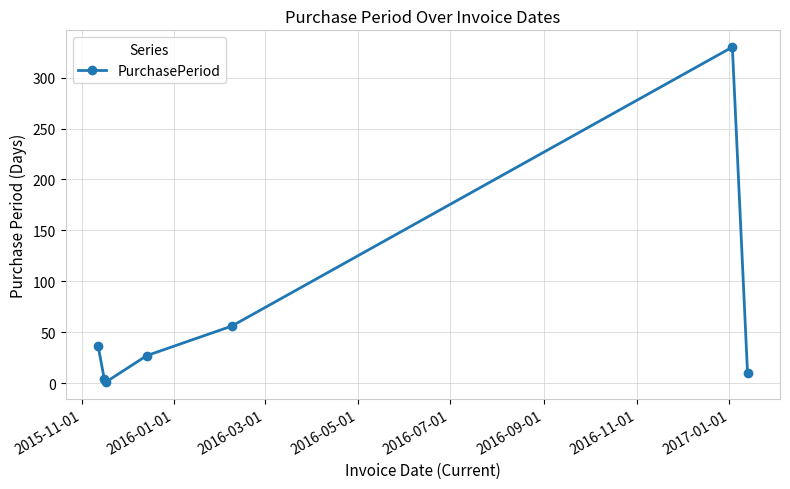

What is the maximum value shown in the chart?

330